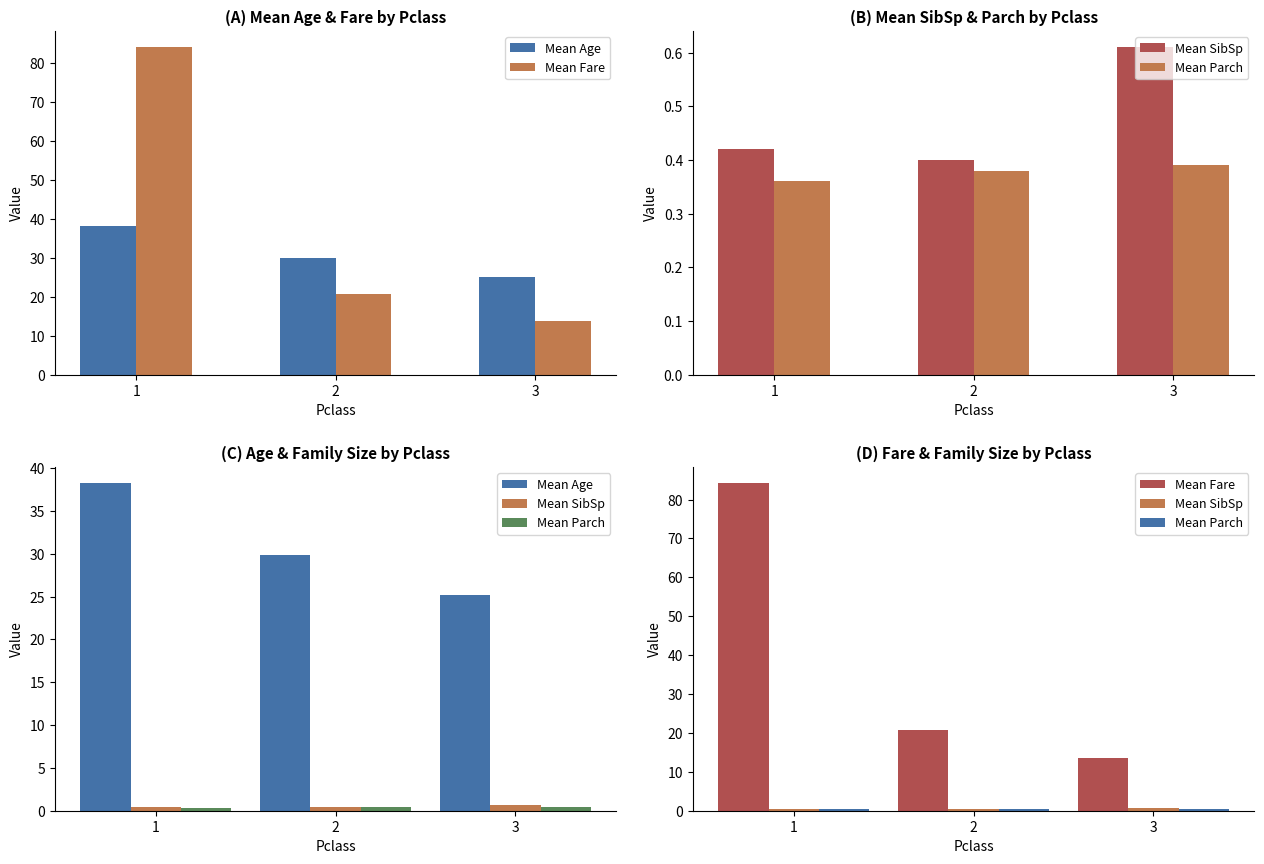

How many data points does each series have?

3